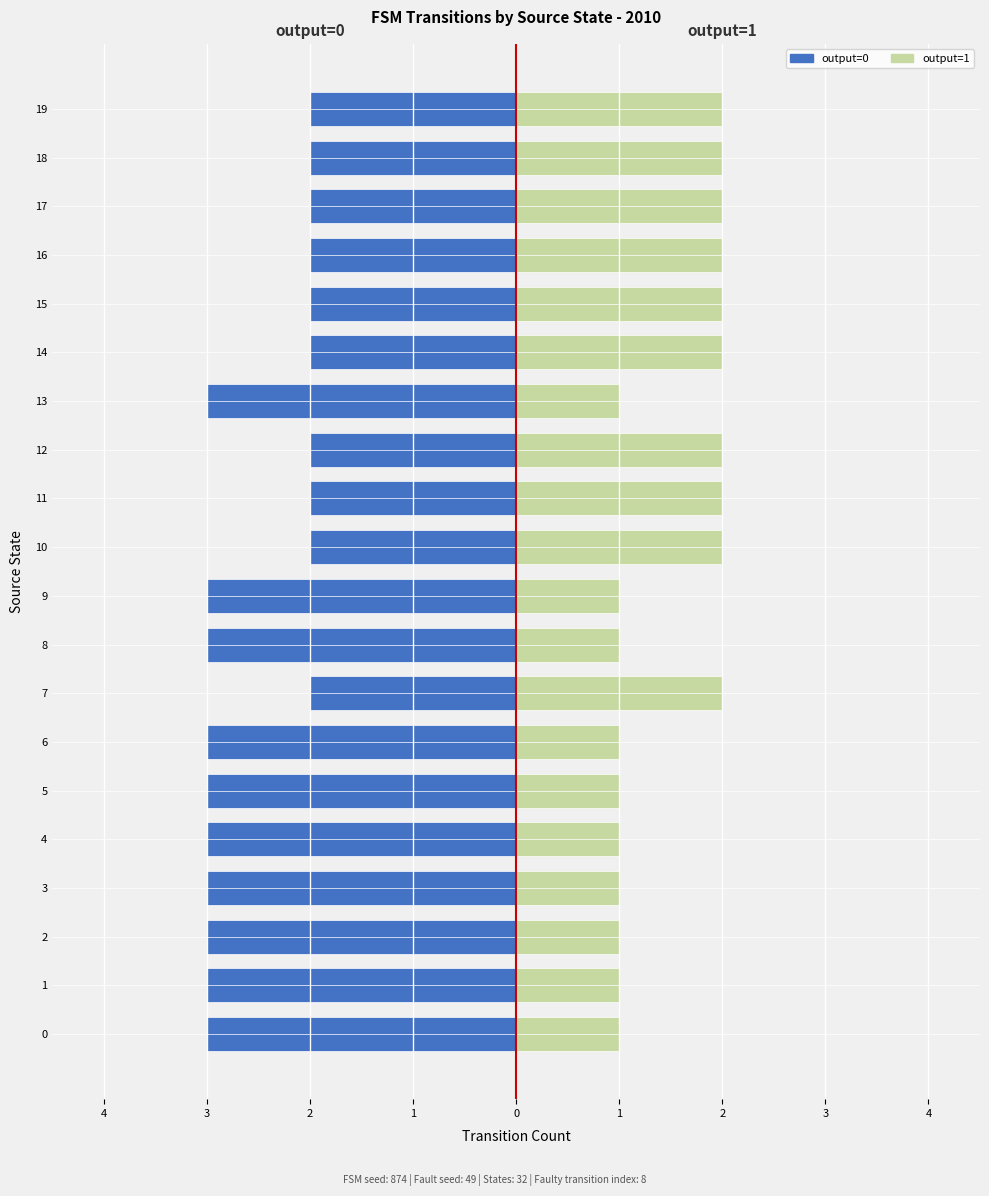

What is the average value of the output=1 series?

2